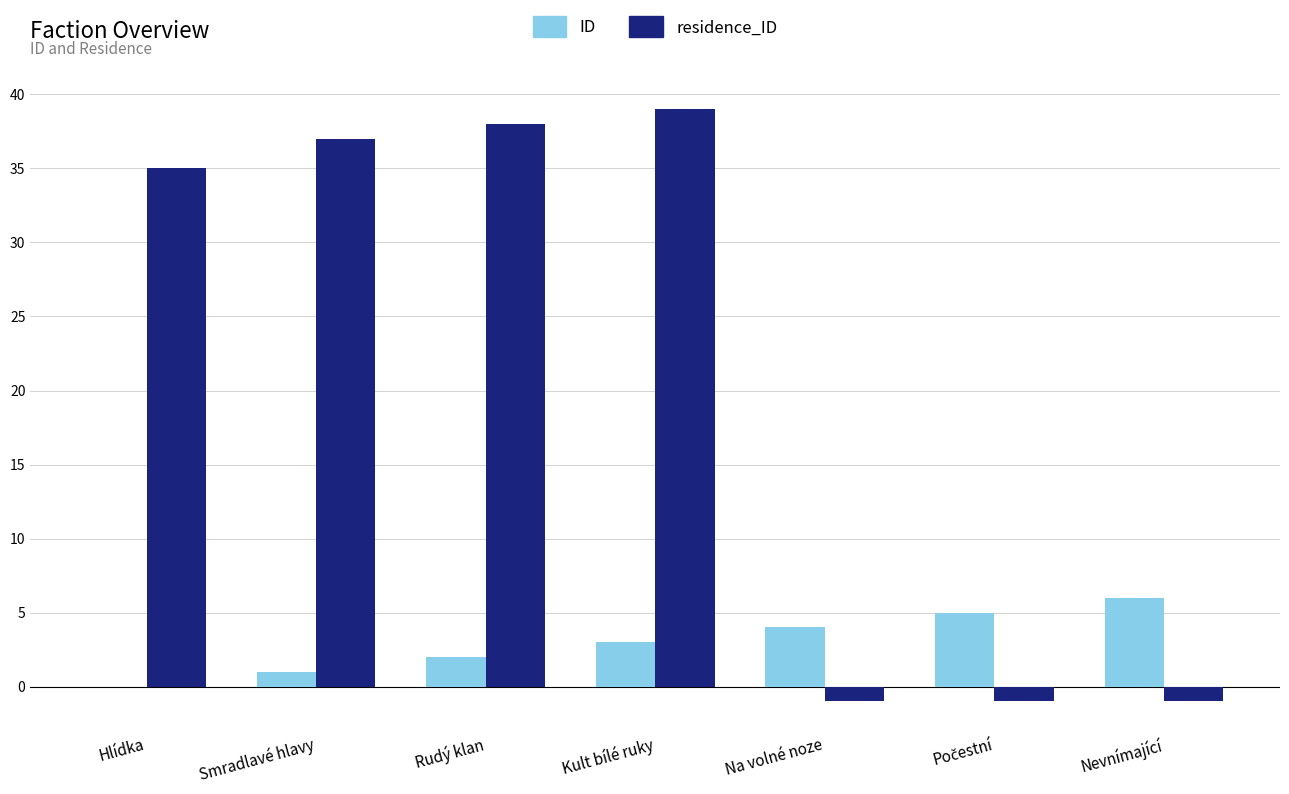

What is the highest value of the residence_ID series?

39